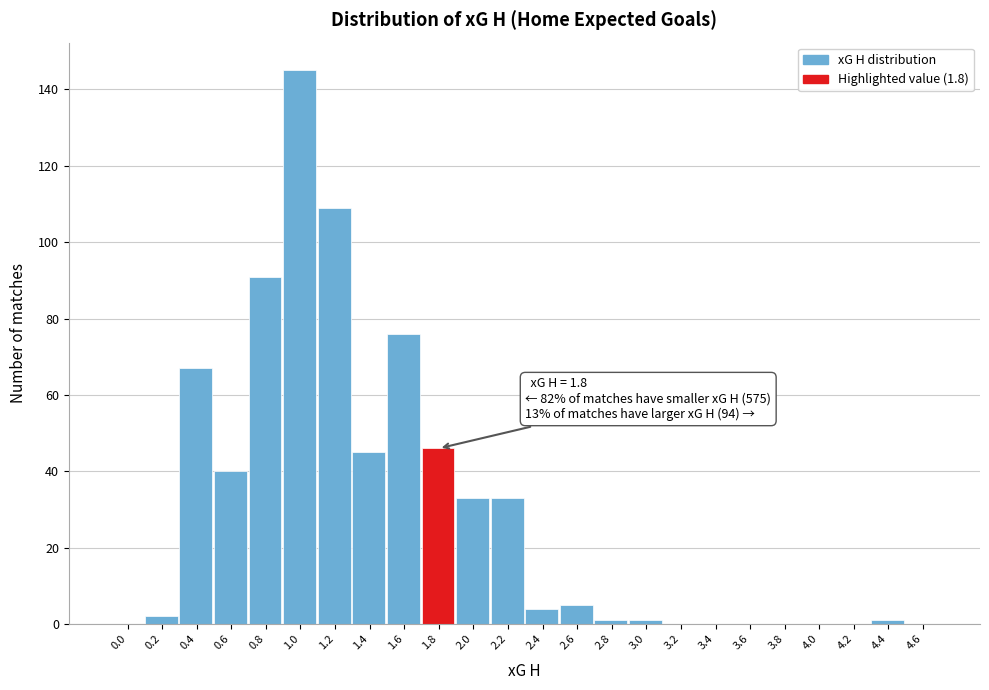

Reading right to left, extract all data points from this chart.

4.6=0	4.4=1	4.2=0	4.0=0	3.8=0	3.6=0	3.4=0	3.2=0	3.0=1	2.8=1	2.6=5	2.4=4	2.2=33	2.0=33	1.8=46	1.6=76	1.4=45	1.2=109	1.0=145	0.8=91	0.6=40	0.4=67	0.2=2	0.0=0